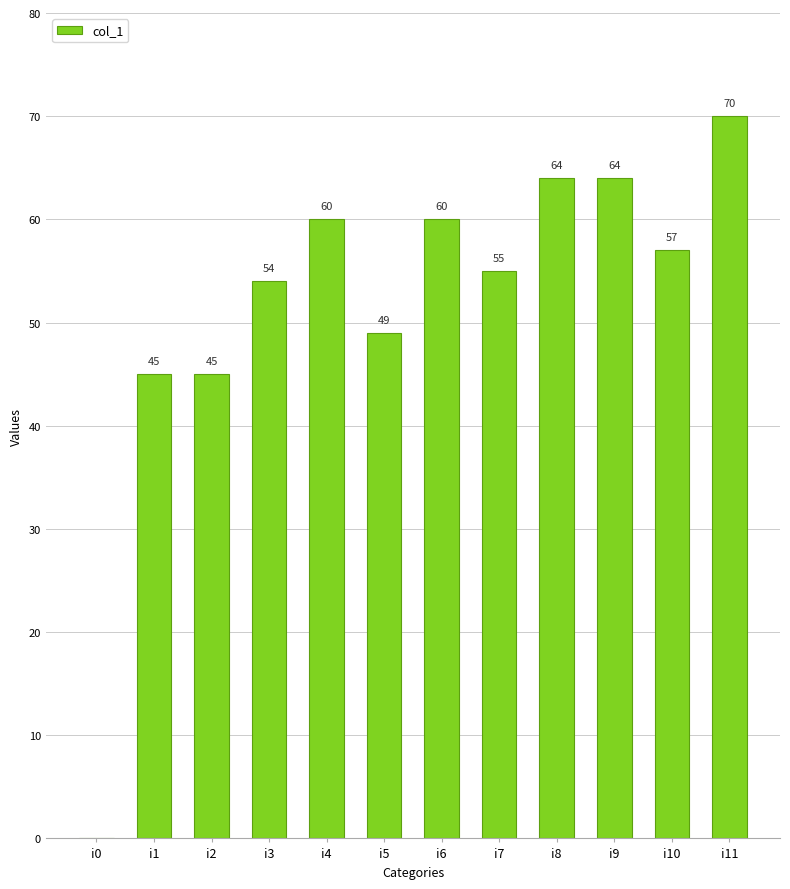

What is the sum of all values?

623